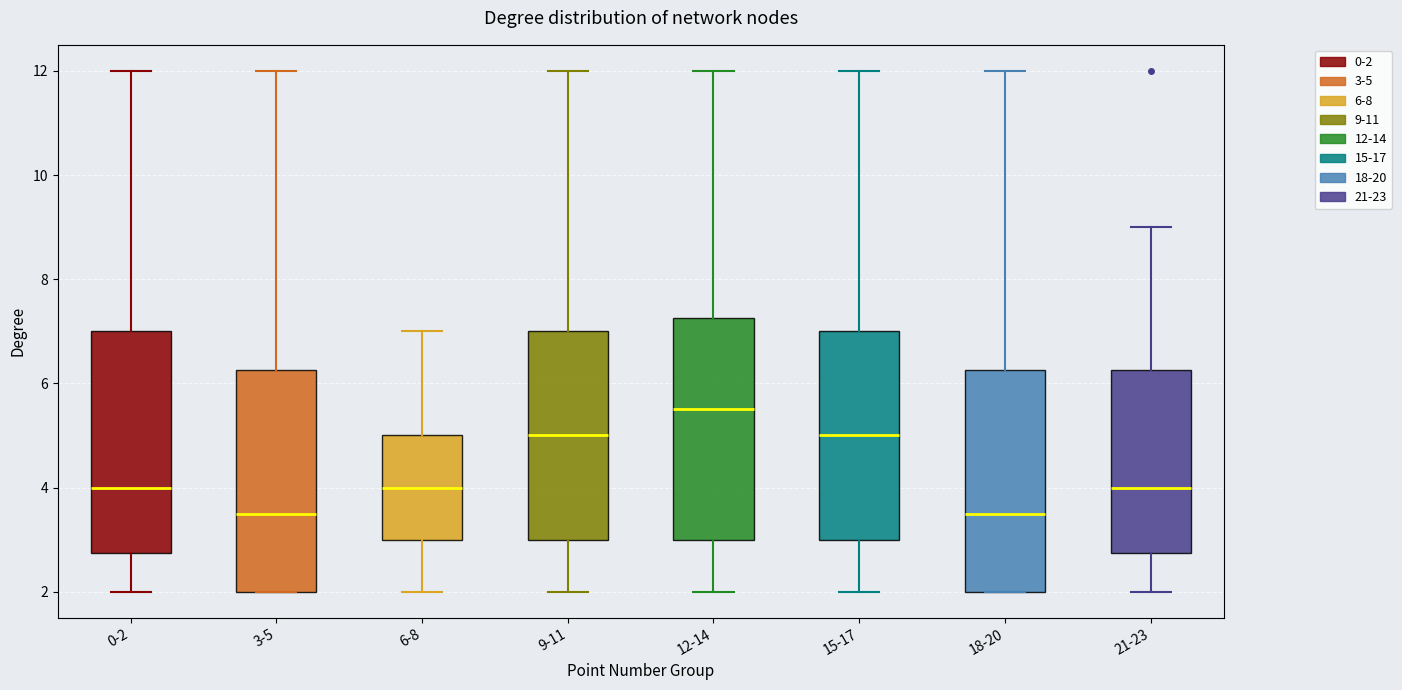

Reading left to right, transcribe this box plot: for each box, give where its median line is, the range the box spans, and where its two whiskers end, as read against the y-axis. The values are not printed on the chart, so give them approximately, as read against the axis.

0-2: median 4.0, box 2.8 to 7.0, whiskers 2.0 to 12.0
3-5: median 3.6, box 2.0 to 6.2, whiskers 2.0 to 12.0
6-8: median 4.0, box 3.0 to 5.0, whiskers 2.0 to 7.0
9-11: median 5.0, box 3.0 to 7.0, whiskers 2.0 to 12.0
12-14: median 5.6, box 3.0 to 7.2, whiskers 2.0 to 12.0
15-17: median 5.0, box 3.0 to 7.0, whiskers 2.0 to 12.0
18-20: median 3.6, box 2.0 to 6.2, whiskers 2.0 to 12.0
21-23: median 4.0, box 2.8 to 6.2, whiskers 2.0 to 9.0